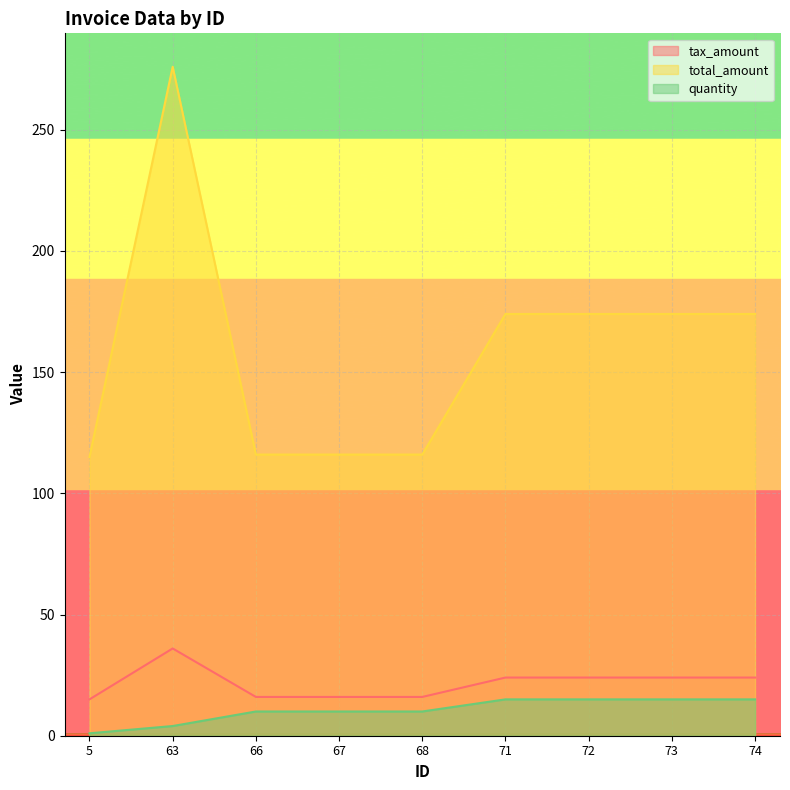

True or false: quantity has more than 1 interior local peaks.

False